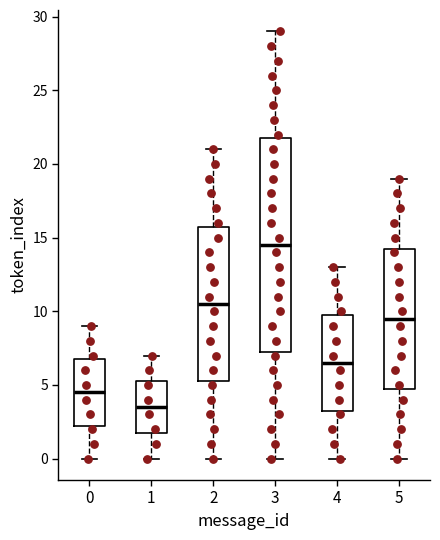

Where does the lower whisker of the box at x = 3 end on the y-axis? The values are not printed on the chart, so give them approximately, as read against the axis.

0.0